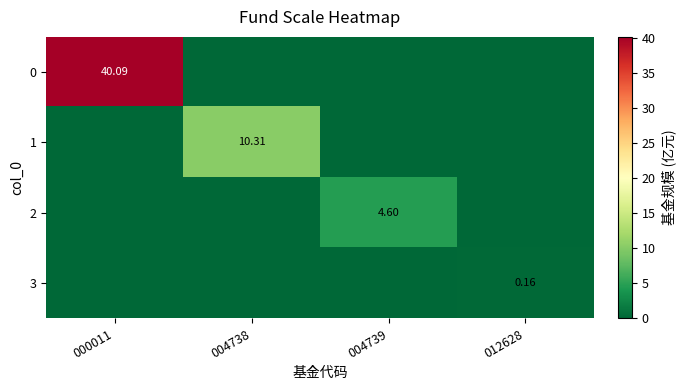

Which series changed the most between 004738 and 004739?

1